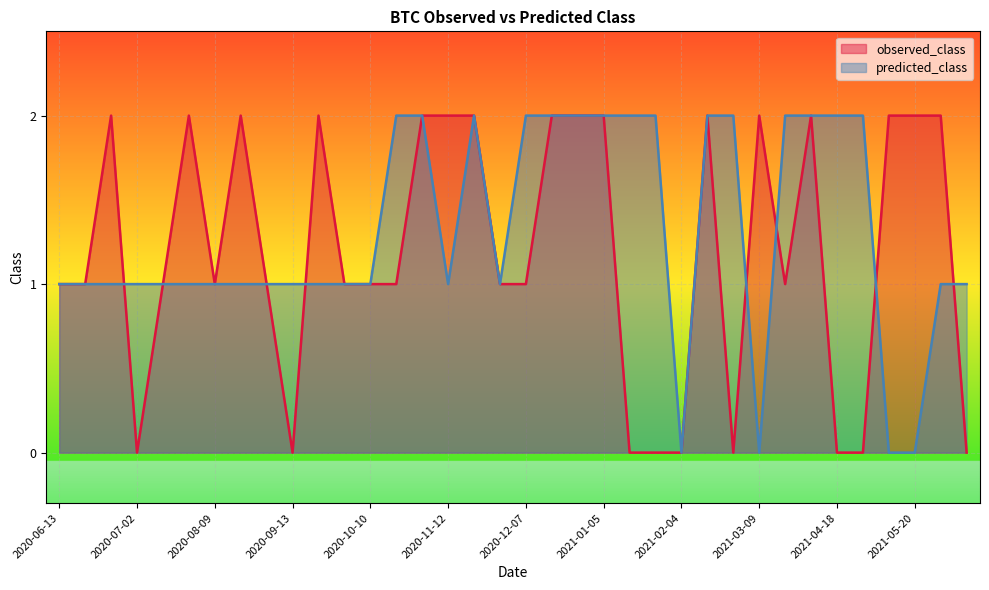

Reading left to right, what are all the values shown in this chart?

observed_class: 2020-06-13=1	2020-06-25=1	2020-06-28=2	2020-07-02=0	2020-07-14=1	2020-07-29=2	2020-08-09=1	2020-08-17=2	2020-08-31=1	2020-09-13=0	2020-09-16=2	2020-09-30=1	2020-10-10=1	2020-10-26=1	2020-10-27=2	2020-11-12=2	2020-11-16=2	2020-11-19=1	2020-12-07=1	2020-12-29=2	2020-12-30=2	2021-01-05=2	2021-01-10=0	2021-01-17=0	2021-02-04=0	2021-02-05=2	2021-02-25=0	2021-03-09=2	2021-03-20=1	2021-03-26=2	2021-04-18=0	2021-04-23=0	2021-04-30=2	2021-05-20=2	2021-05-26=2	2021-05-29=0
predicted_class: 2020-06-13=1	2020-06-25=1	2020-06-28=1	2020-07-02=1	2020-07-14=1	2020-07-29=1	2020-08-09=1	2020-08-17=1	2020-08-31=1	2020-09-13=1	2020-09-16=1	2020-09-30=1	2020-10-10=1	2020-10-26=2	2020-10-27=2	2020-11-12=1	2020-11-16=2	2020-11-19=1	2020-12-07=2	2020-12-29=2	2020-12-30=2	2021-01-05=2	2021-01-10=2	2021-01-17=2	2021-02-04=0	2021-02-05=2	2021-02-25=2	2021-03-09=0	2021-03-20=2	2021-03-26=2	2021-04-18=2	2021-04-23=2	2021-04-30=0	2021-05-20=0	2021-05-26=1	2021-05-29=1